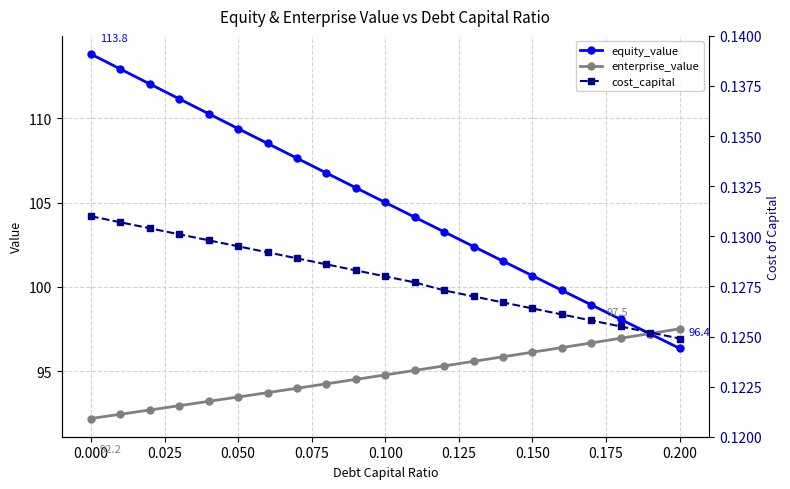

Rank the series by their maximum value, from highest to lowest.

equity_value, enterprise_value, cost_capital